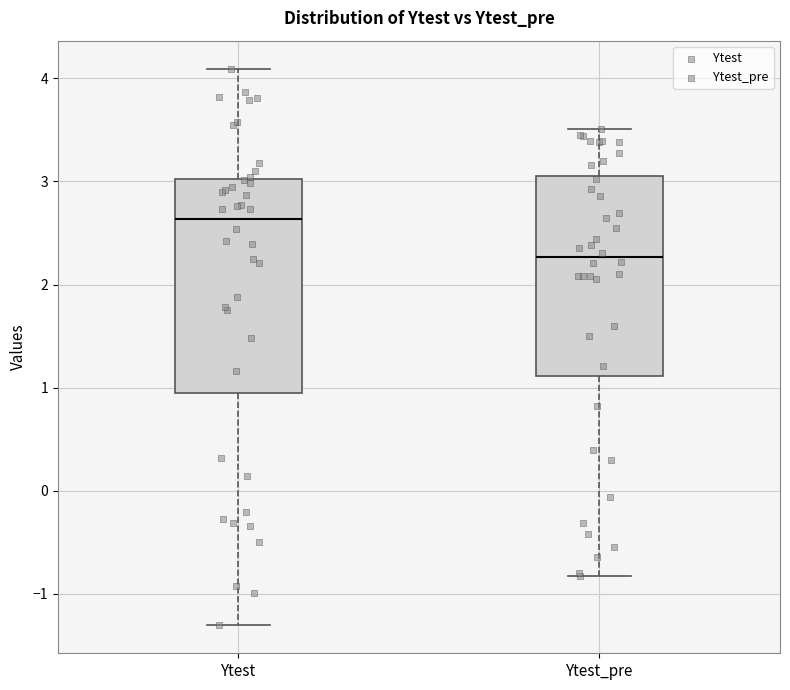

Reading left to right, read every box against the y-axis: the position of its median line, the range the box covers, and the ends of its whiskers. The values are not printed on the chart, so give them approximately, as read against the axis.

Ytest: median 2.6, box 0.9 to 3.0, whiskers -1.3 to 4.1
Ytest_pre: median 2.3, box 1.1 to 3.1, whiskers -0.8 to 3.5